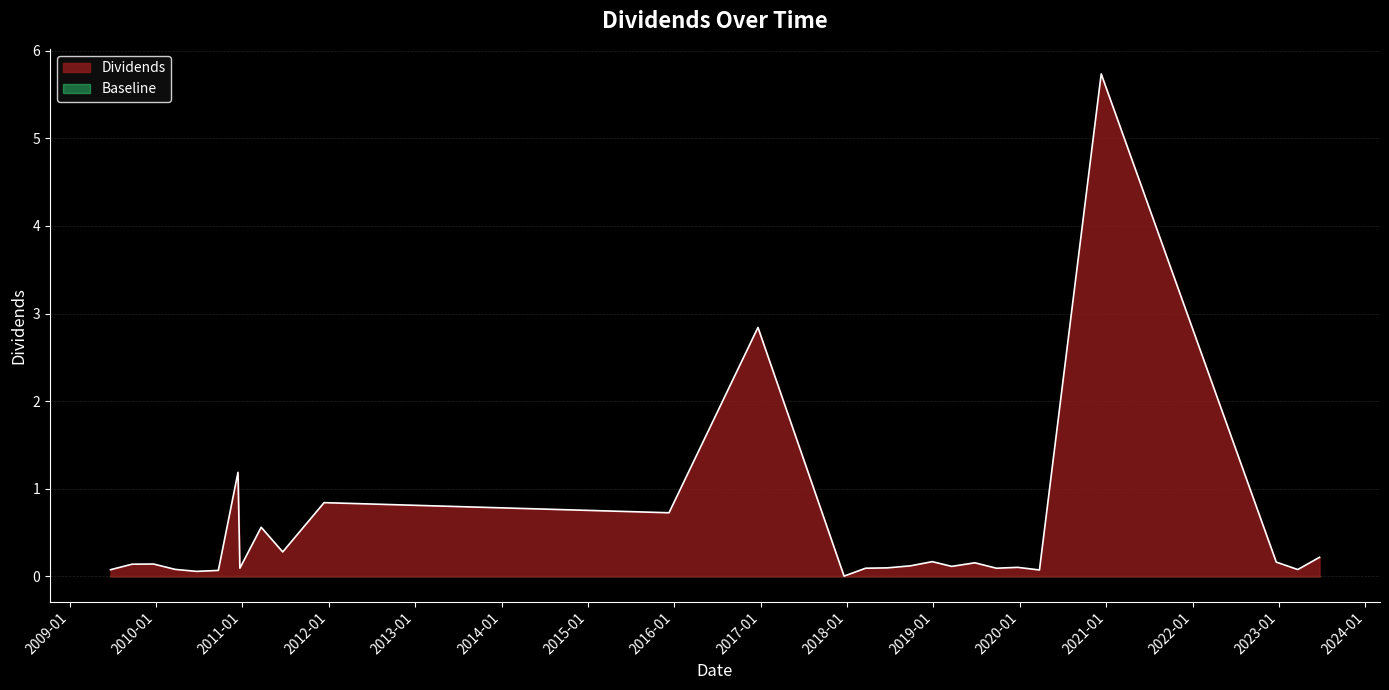

How many lines are shown in the chart?

2